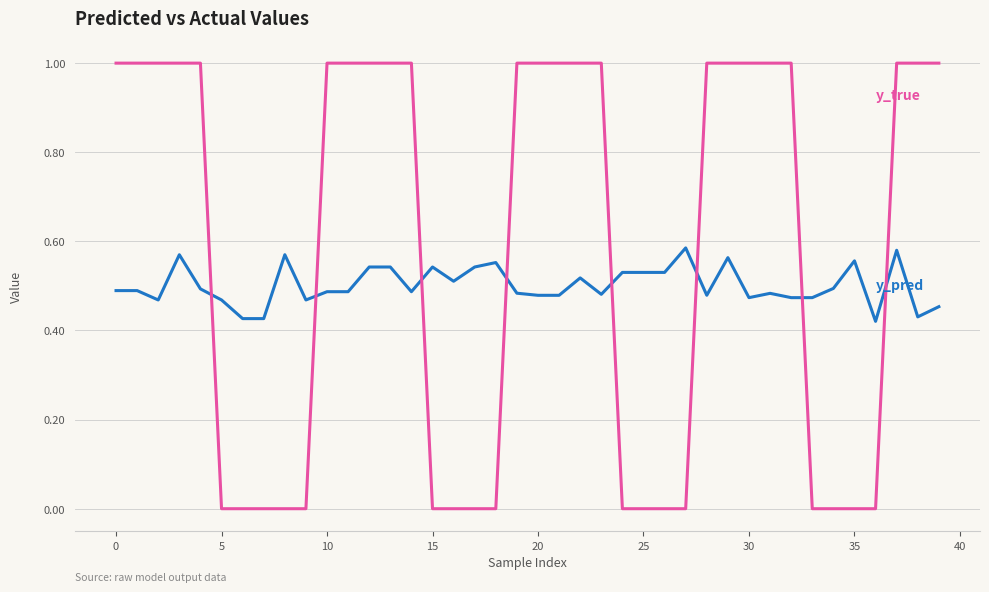

What is the maximum value shown in the chart?

1.0